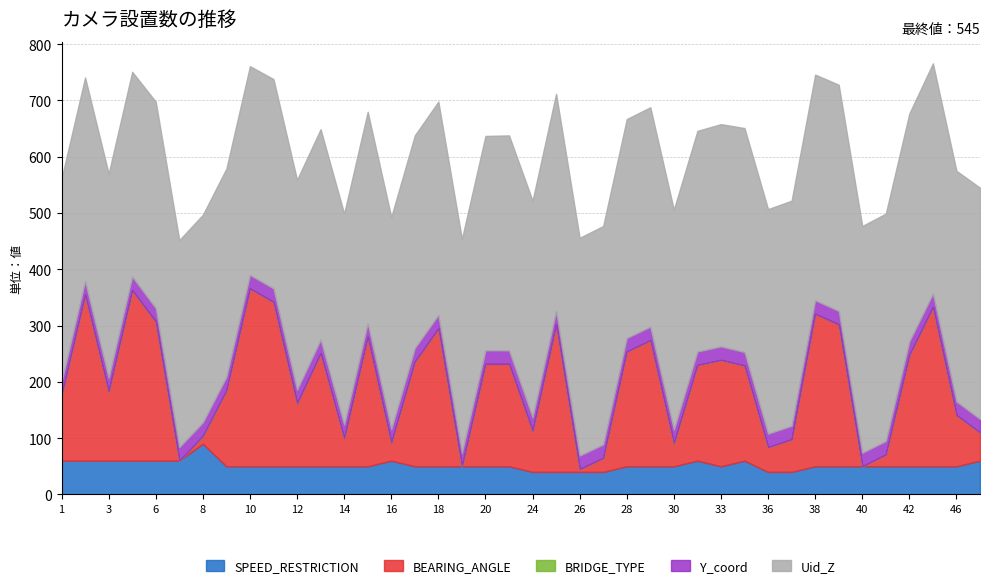

True or false: Uid_Z and BRIDGE_TYPE intersect in this chart.

False